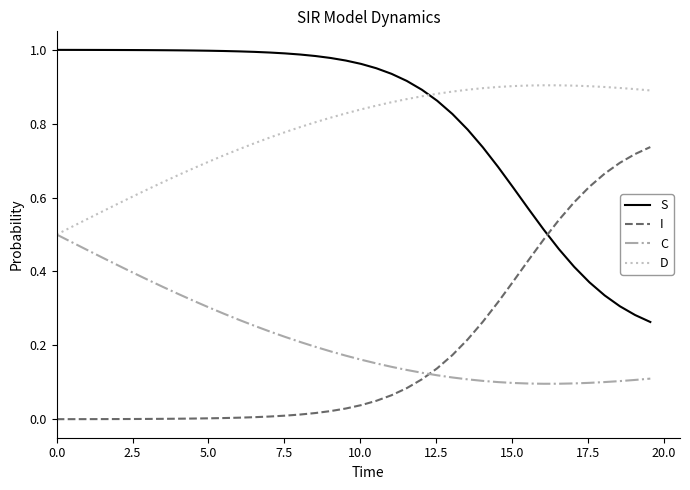

Is this an area chart (filled region under the line)?

No